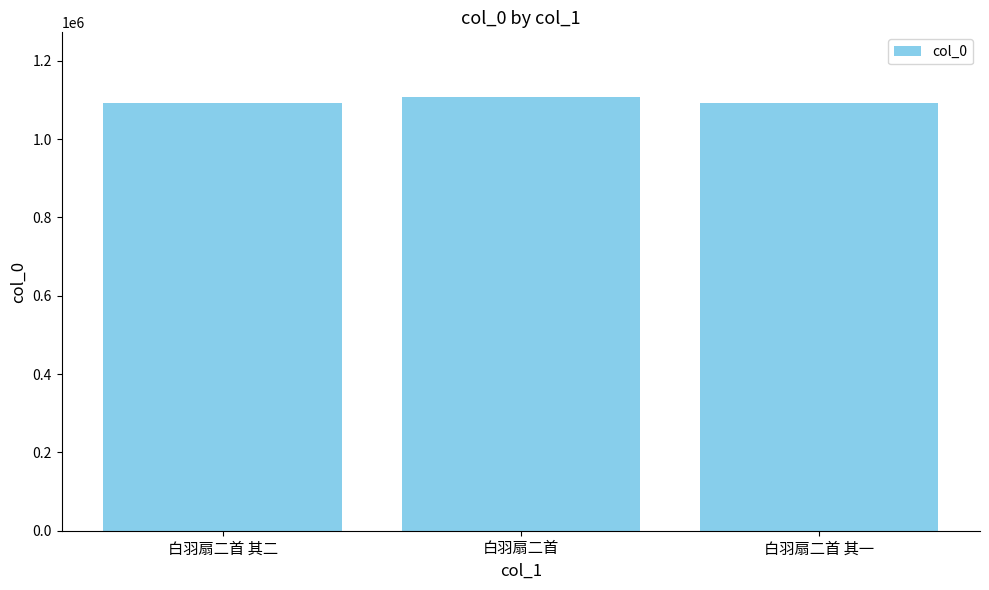

Approximately how many times larger is the value at 白羽扇二首 其二 compared to 白羽扇二首?

1.0